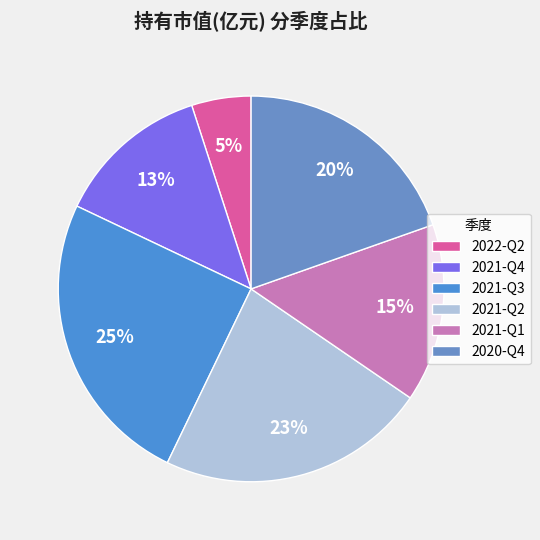

The 2021-Q2 slice represents 17% of the pie. True or false?

False